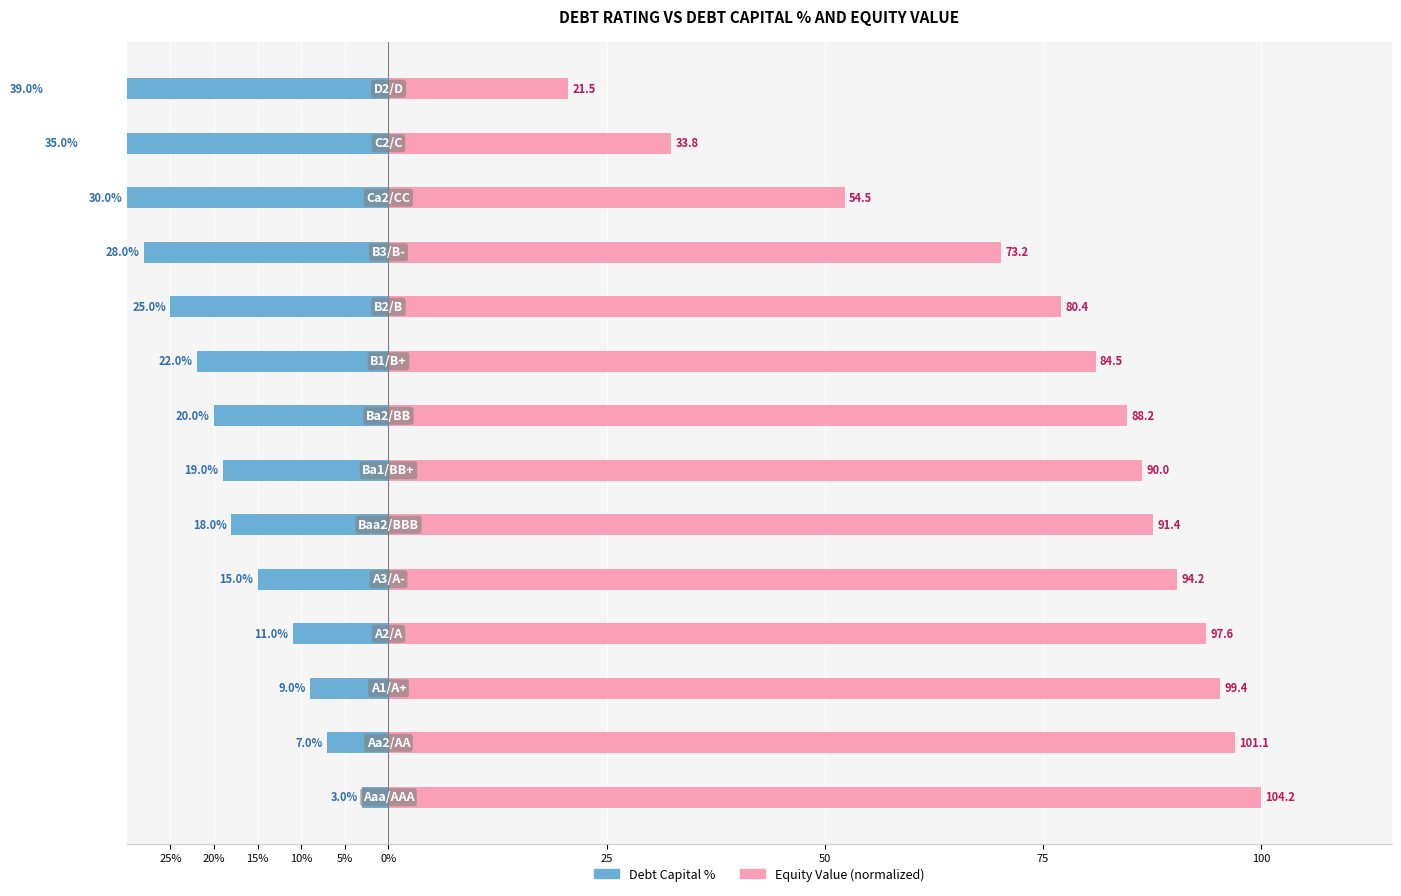

What are all the series names shown in the legend?

Debt Capital %, Equity Value (normalized)